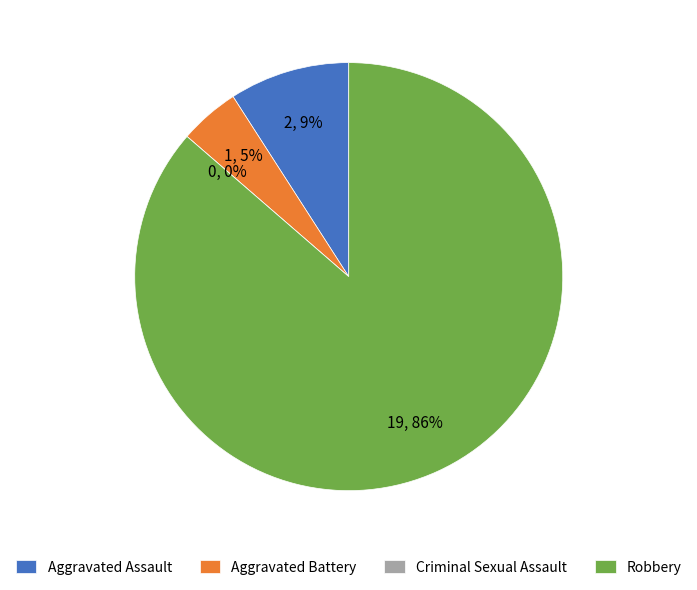

To the nearest percent, what is the average slice percentage?

25%